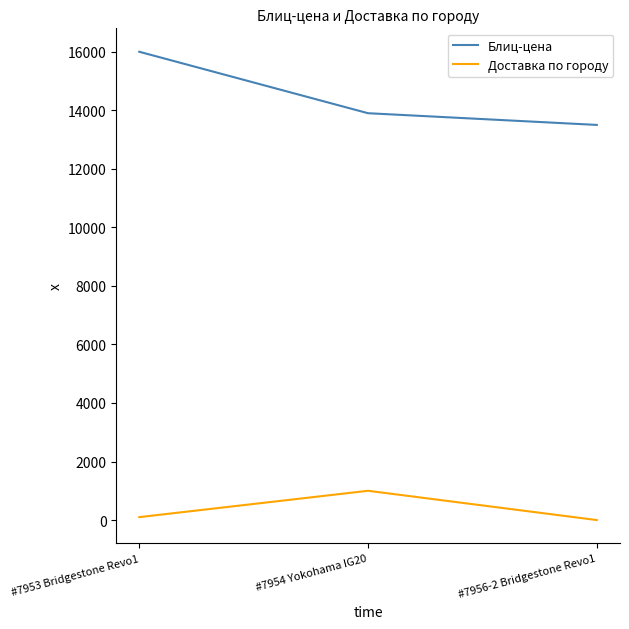

At which label is Доставка по городу closest to 500?

#7953 Bridgestone Revo1